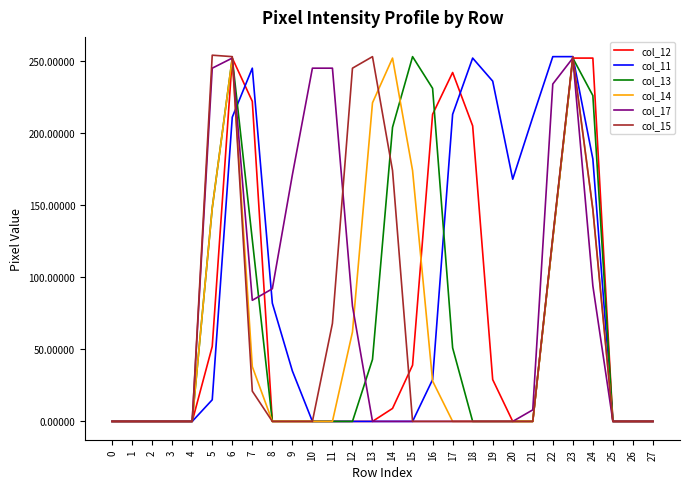

Which series has the largest total across all categories?

col_11